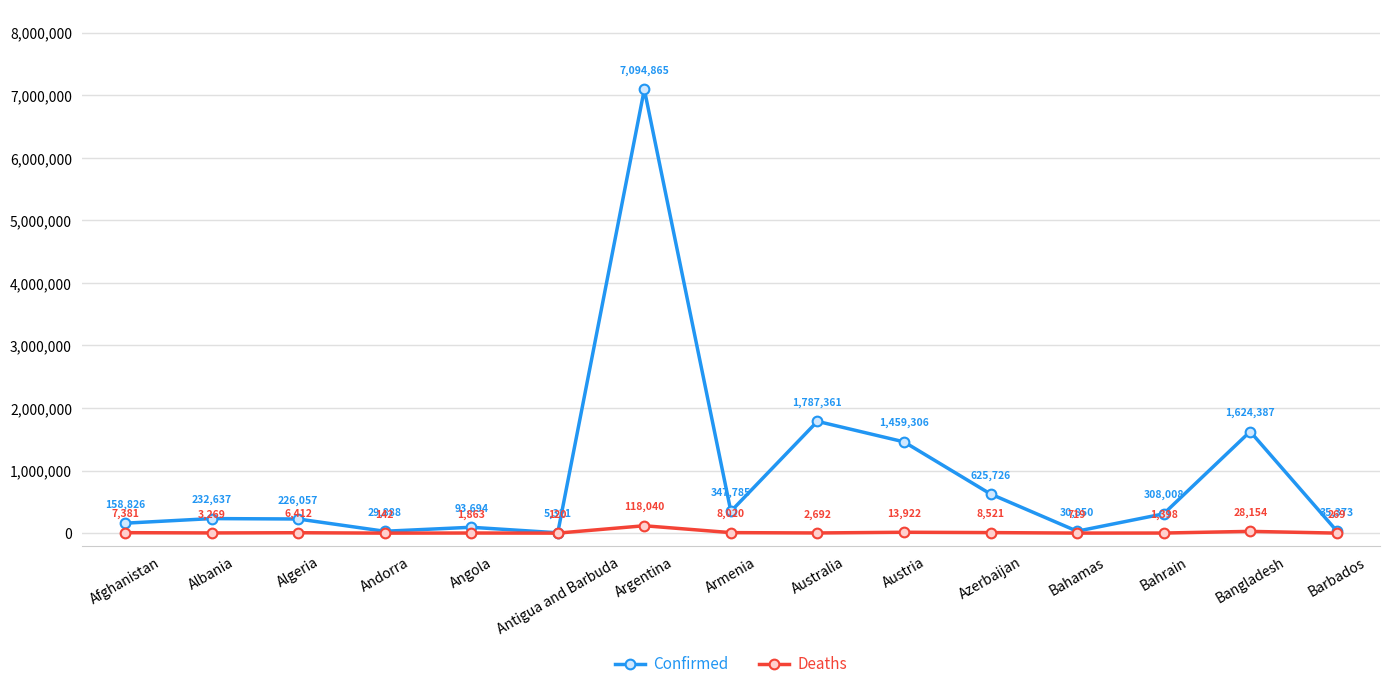

Rank the series by their average value, from lowest to highest.

Deaths, Confirmed